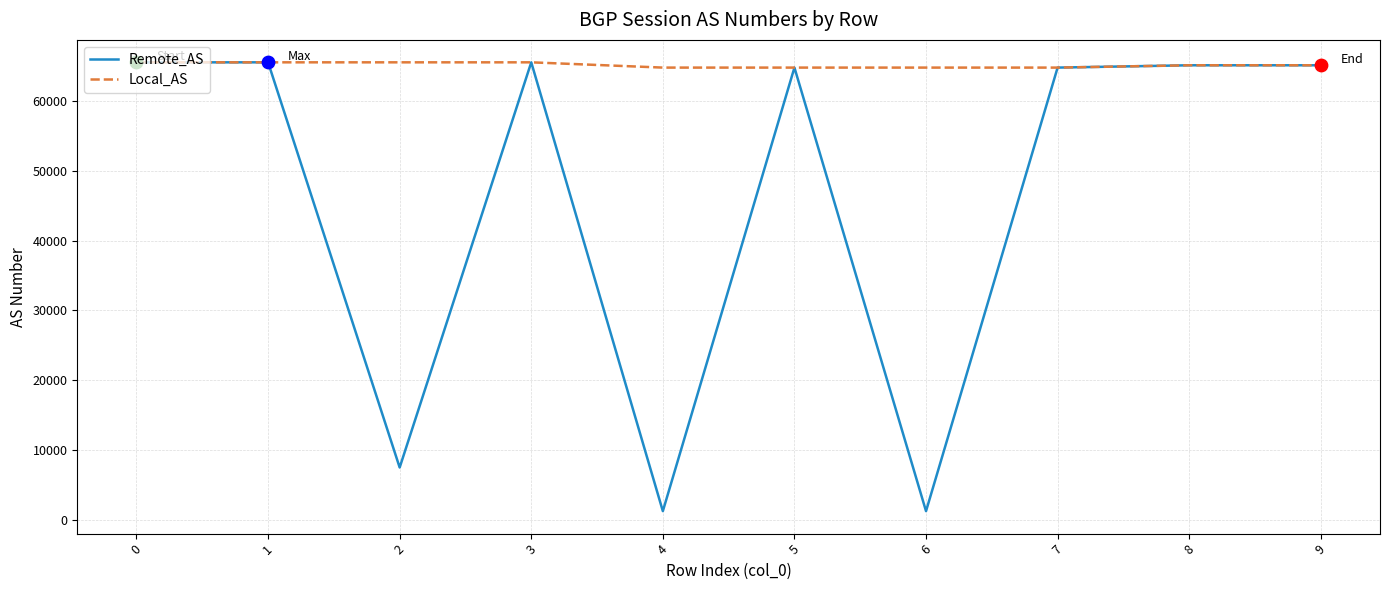

At how many categories does at least one series exceed 2520?

10